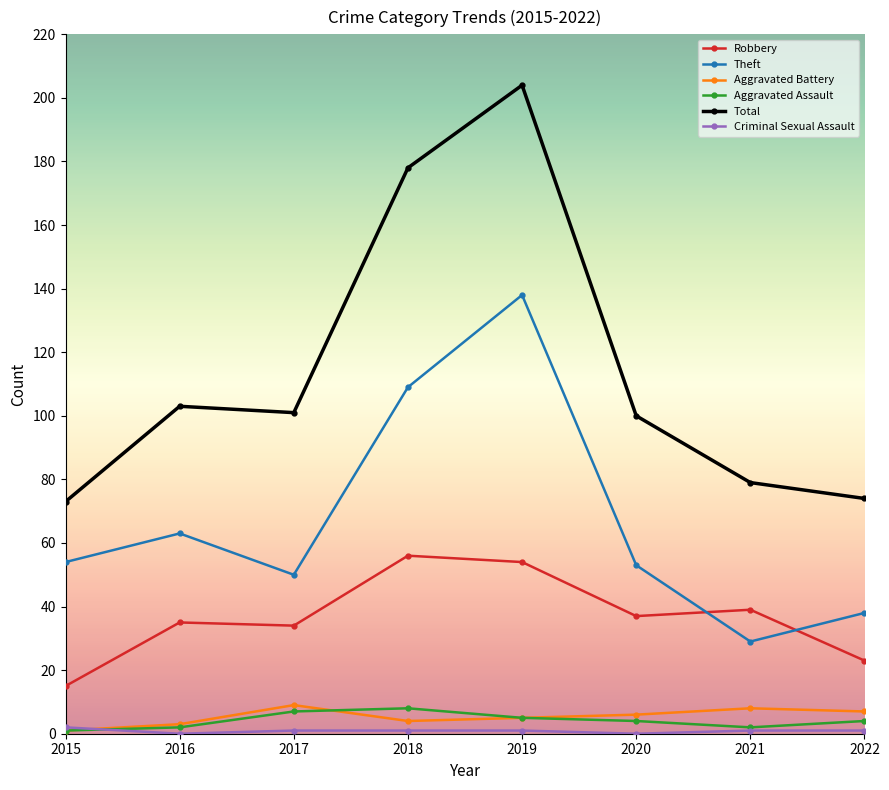

What is the difference between the highest and lowest values at 2019?

203